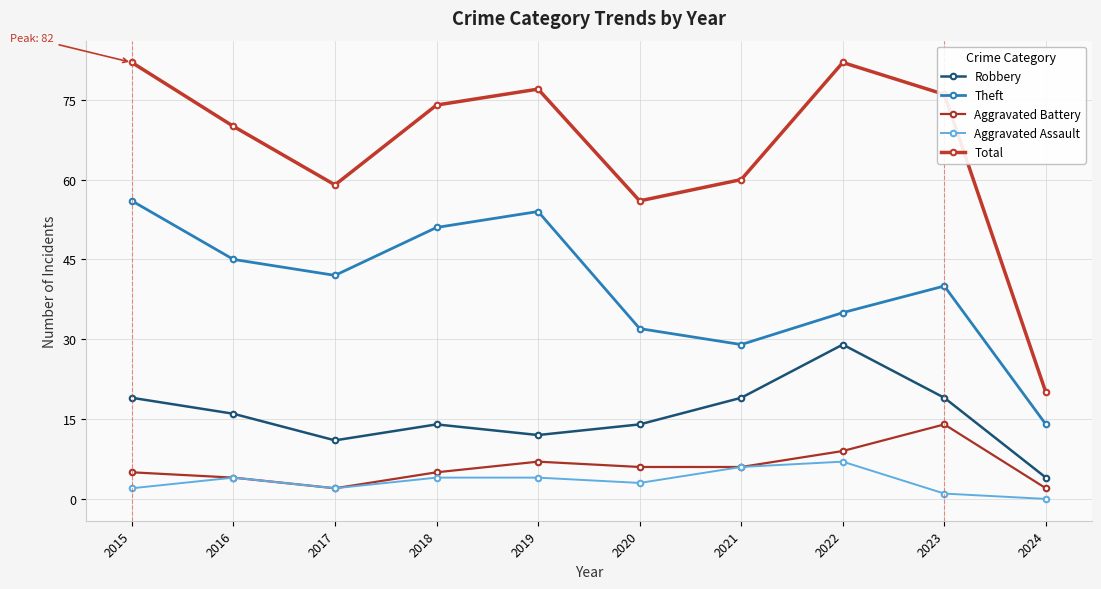

Reading right to left, what are all the values shown in this chart?

Robbery: 2024=4	2023=19	2022=29	2021=19	2020=14	2019=12	2018=14	2017=11	2016=16	2015=19
Theft: 2024=14	2023=40	2022=35	2021=29	2020=32	2019=54	2018=51	2017=42	2016=45	2015=56
Aggravated Battery: 2024=2	2023=14	2022=9	2021=6	2020=6	2019=7	2018=5	2017=2	2016=4	2015=5
Aggravated Assault: 2024=0	2023=1	2022=7	2021=6	2020=3	2019=4	2018=4	2017=2	2016=4	2015=2
Total: 2024=20	2023=76	2022=82	2021=60	2020=56	2019=77	2018=74	2017=59	2016=70	2015=82